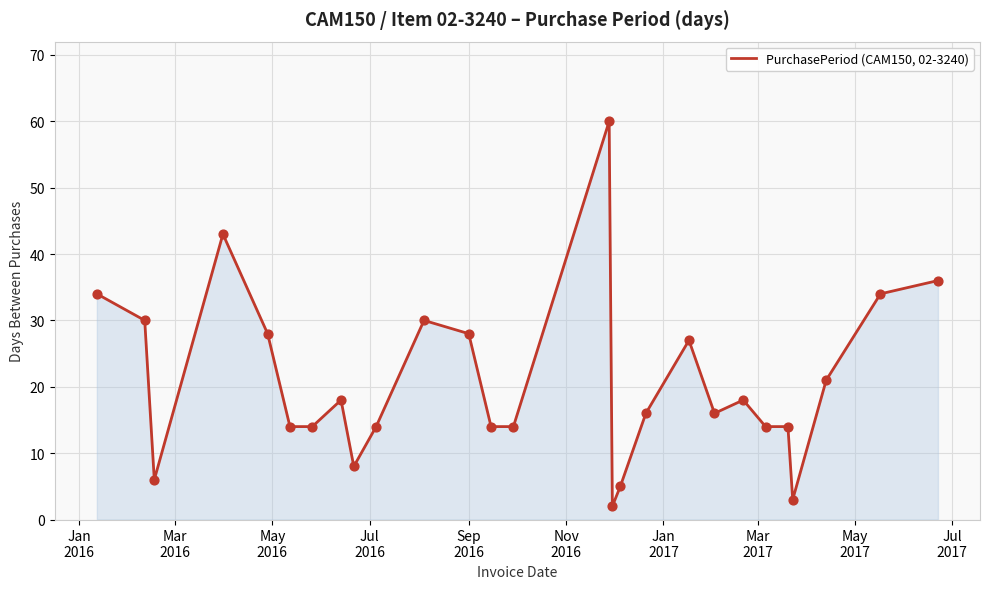

What is the maximum value shown in the chart?

60